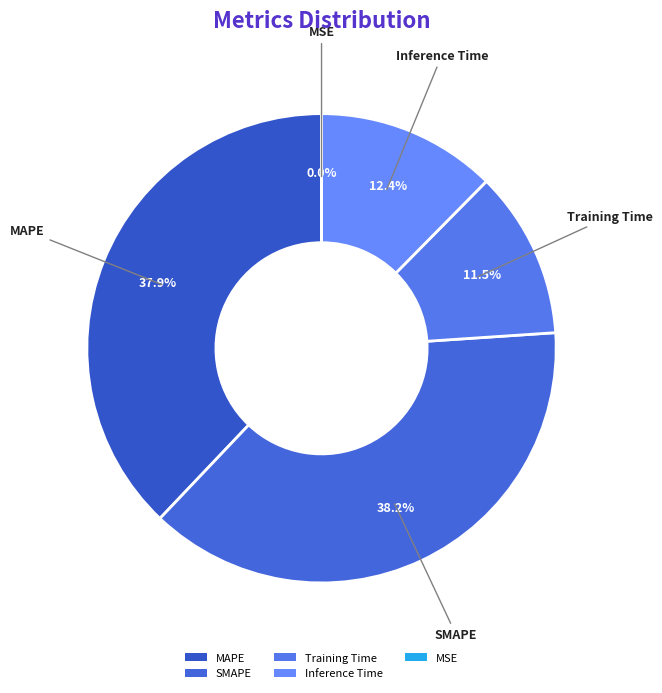

Between Training Time and MAPE, which is larger?

MAPE